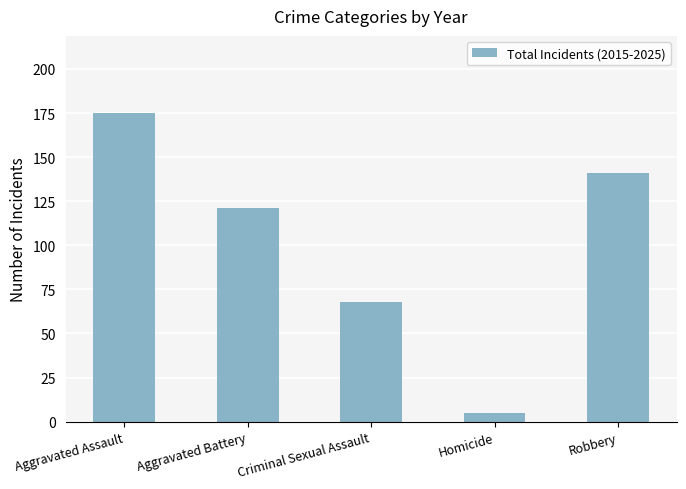

Reading left to right, what are all the values shown in this chart?

175	121	68	5	141